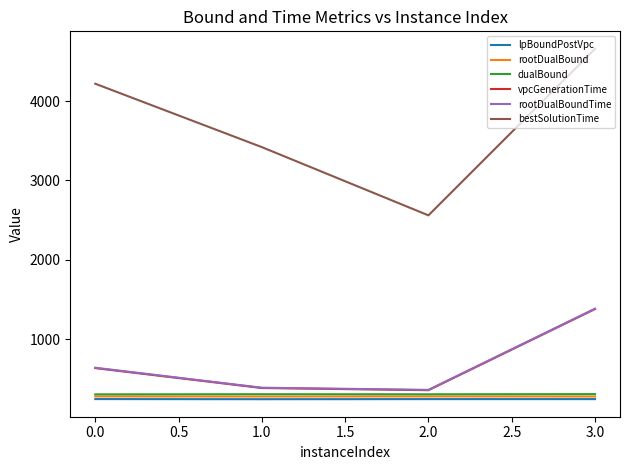

True or false: rootDualBound has more than 2 interior local peaks.

False